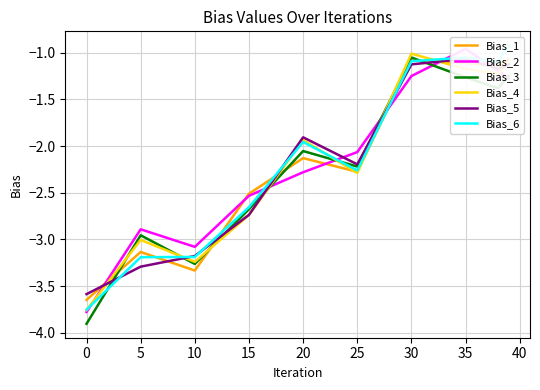

Is the value of Bias_3 at 35 greater than the value of Bias_4 at 10?

Yes